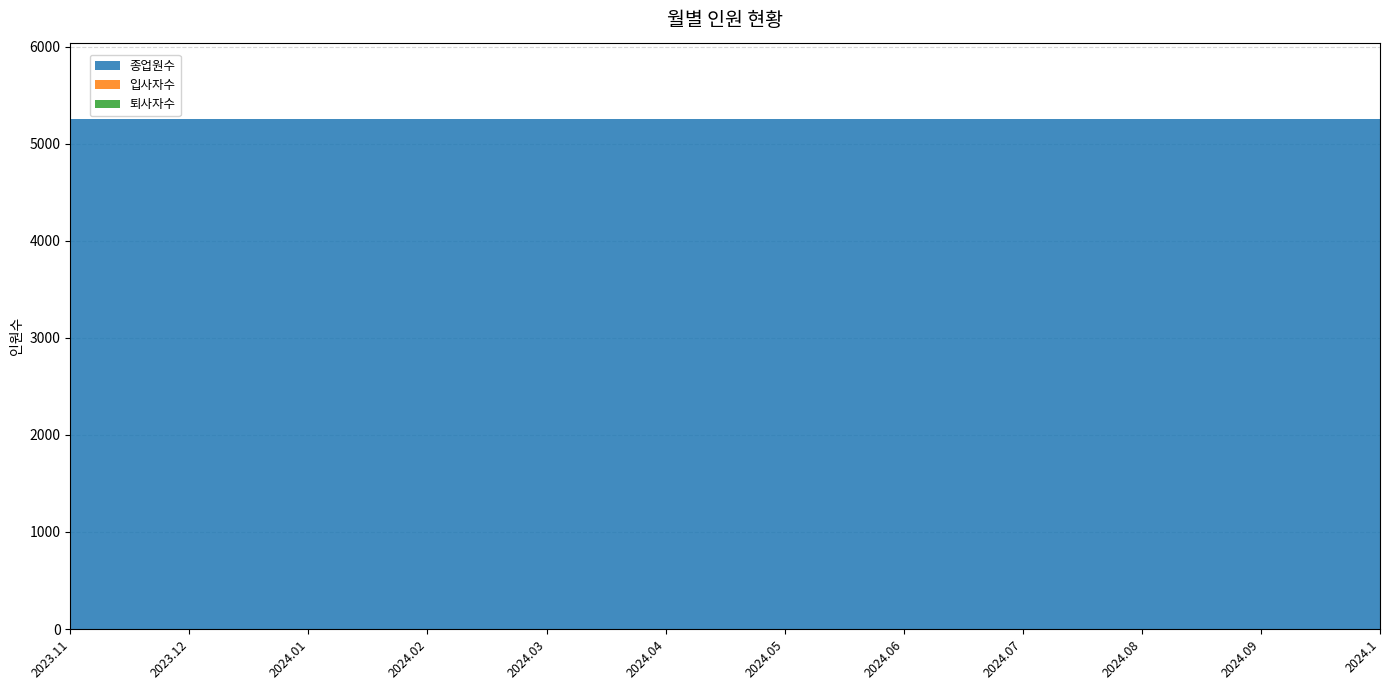

Reading right to left, transcribe all the data shown in this chart.

종업원수: 2024.1=5255	2024.09=5255	2024.08=5255	2024.07=5255	2024.06=5255	2024.05=5255	2024.04=5255	2024.03=5255	2024.02=5255	2024.01=5255	2023.12=5255	2023.11=5255
입사자수: 2024.1=0	2024.09=0	2024.08=0	2024.07=0	2024.06=0	2024.05=0	2024.04=0	2024.03=0	2024.02=0	2024.01=0	2023.12=0	2023.11=0
퇴사자수: 2024.1=0	2024.09=0	2024.08=0	2024.07=0	2024.06=0	2024.05=0	2024.04=0	2024.03=0	2024.02=0	2024.01=0	2023.12=0	2023.11=0